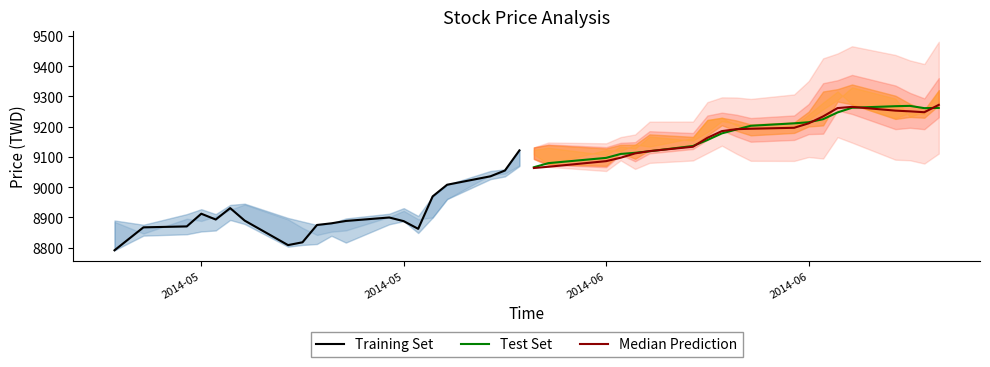

Which series has the largest range (max minus min)?

Training Set